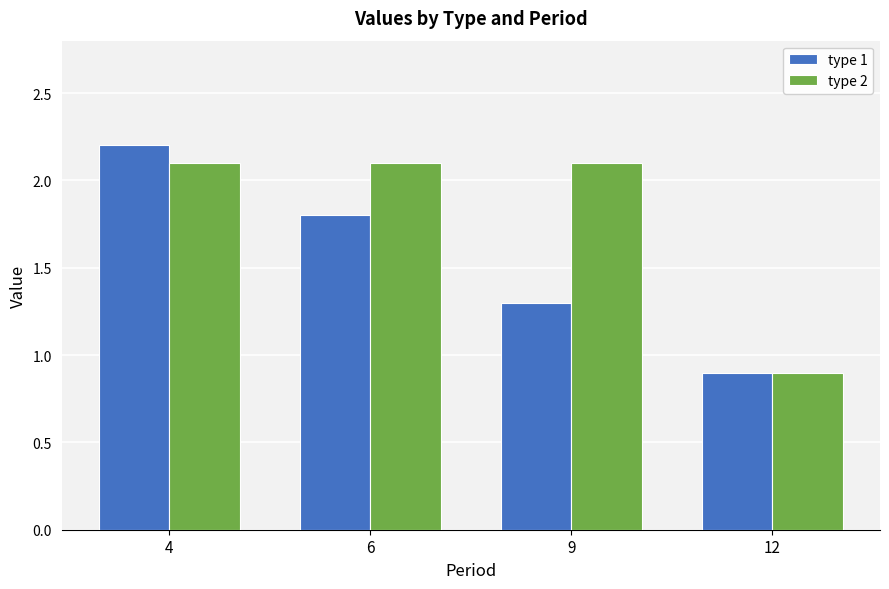

Between 4 and 12, which series saw the biggest shift?

type 1